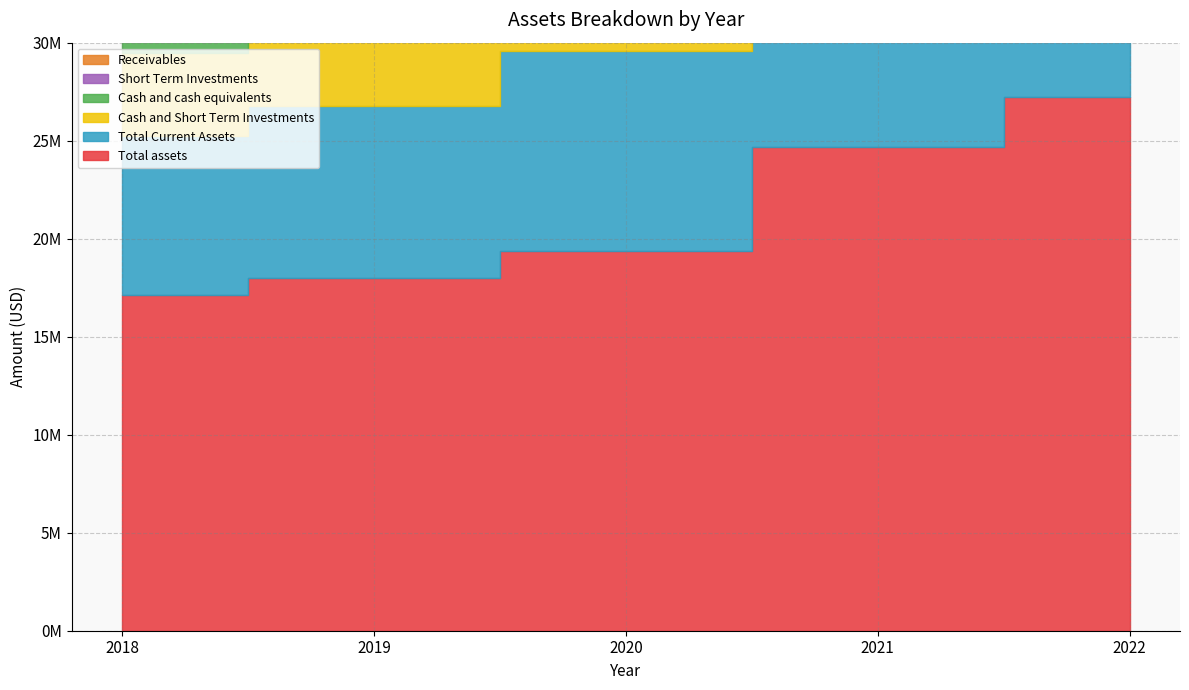

What is the difference between the highest and lowest values at 2019?

16944000